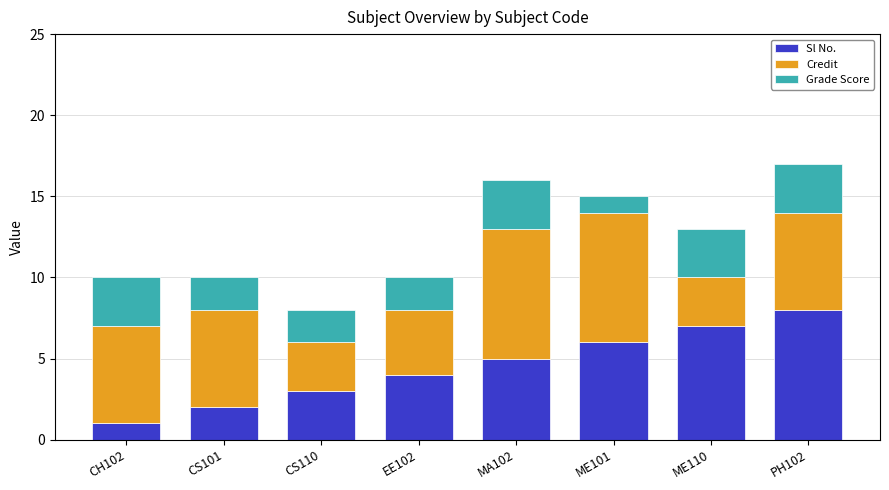

What is the total value across all series at PH102?

17